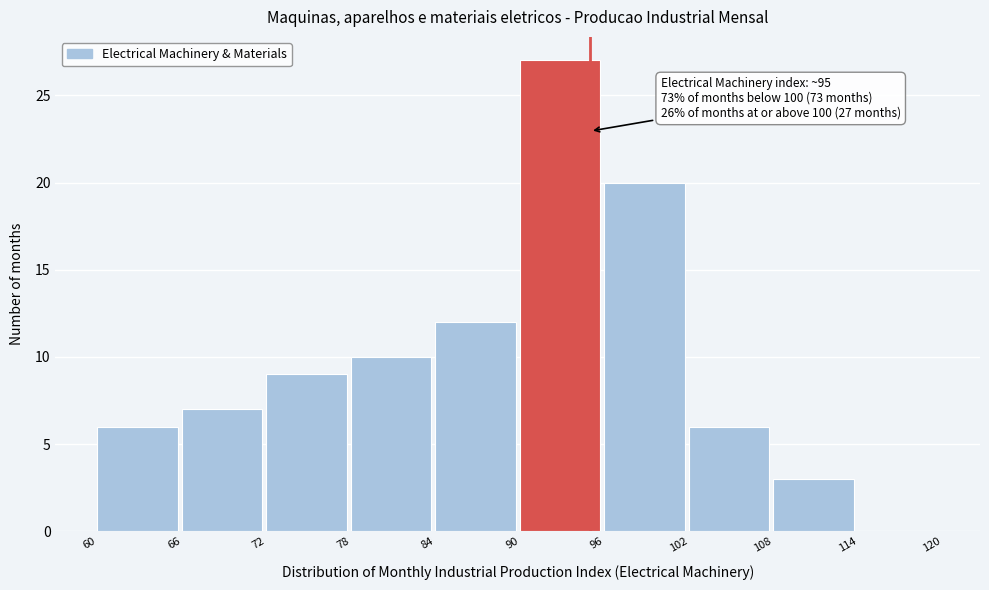

Which range on the x-axis has the tallest bar?

90 to 96